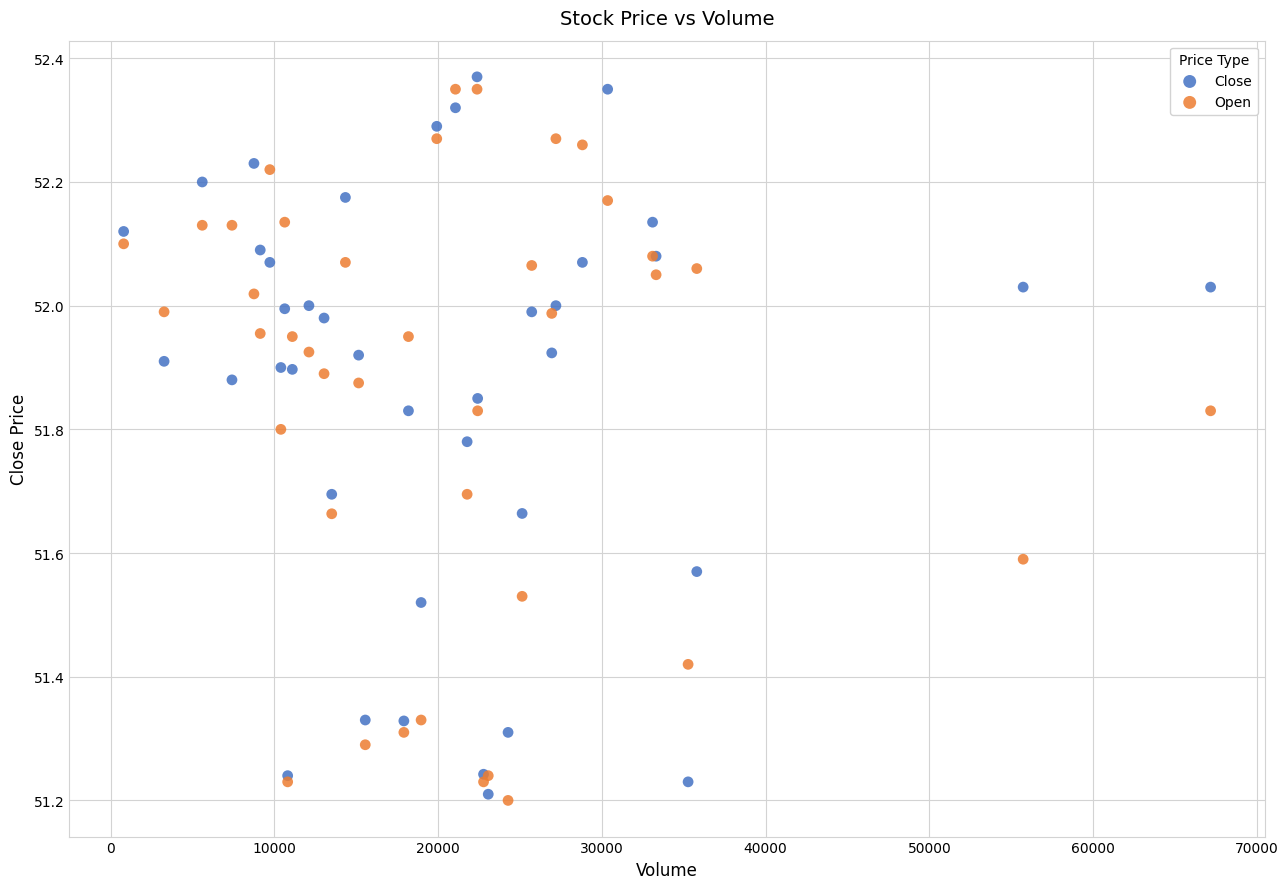

What is the X range (max minus min) for the scatter plot?

66376.0